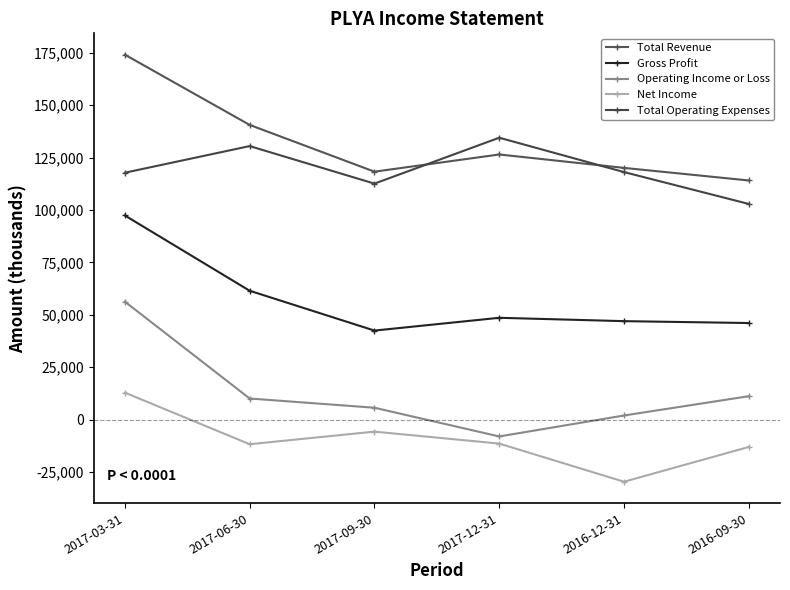

The Gross Profit series shows 42500 at 2017-09-30. True or false?

True